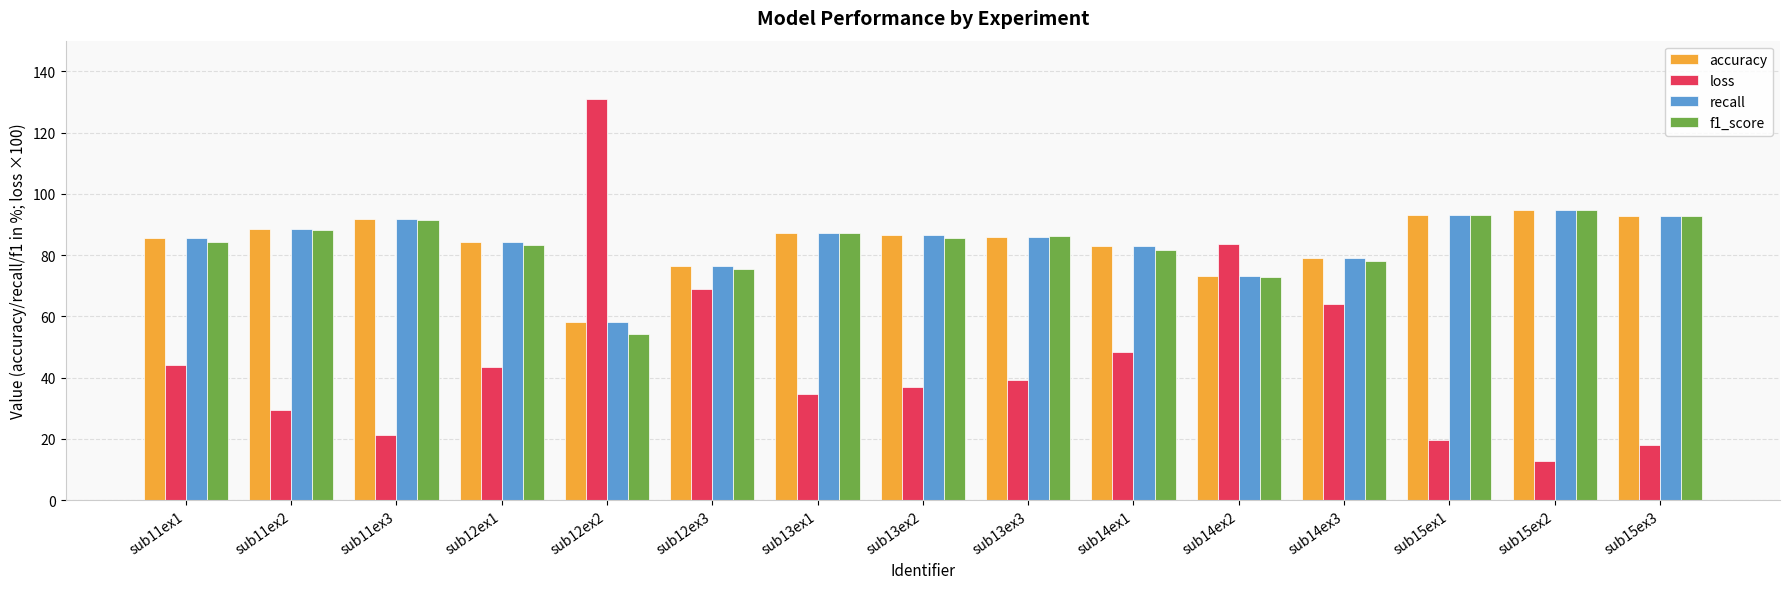

What is the approximate value of accuracy at sub11ex1?

85.5